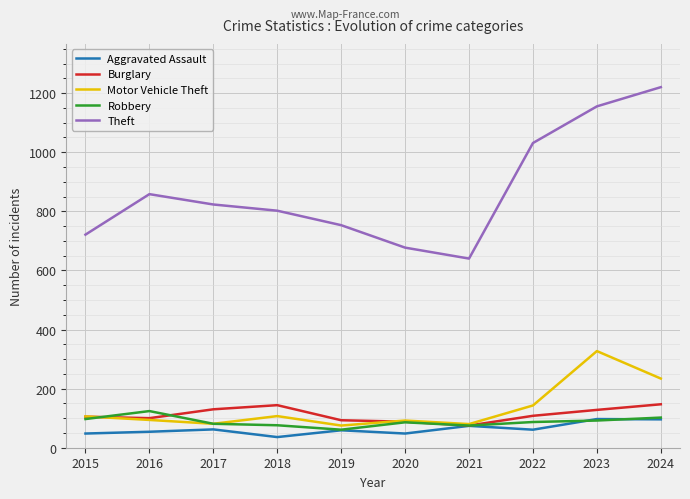

Which series has the largest total across all categories?

Theft